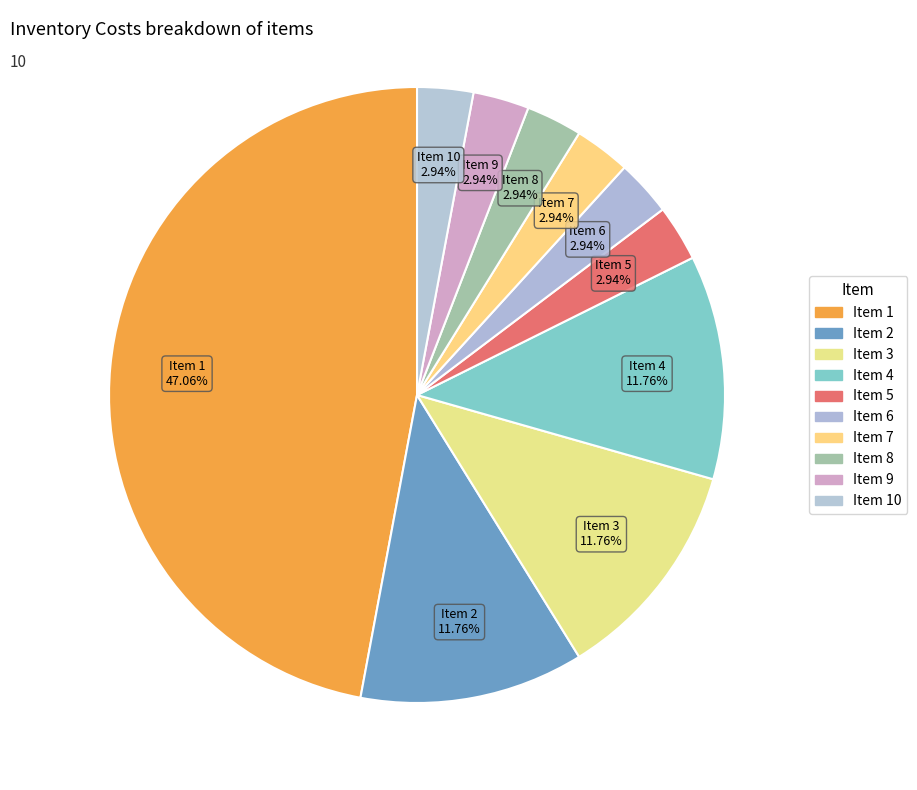

Which slice is the largest?

Item 1